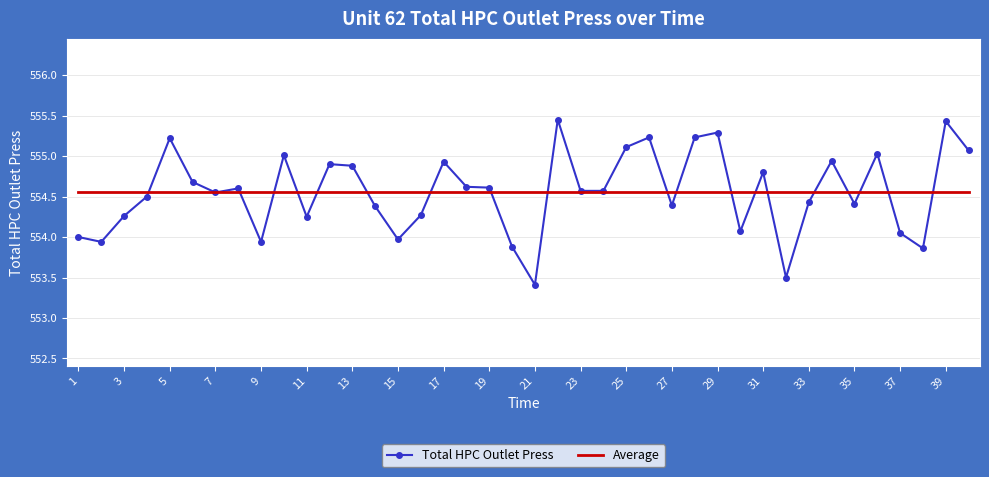

True or false: Total HPC Outlet Press has more than 0 points higher than both neighbors.

True